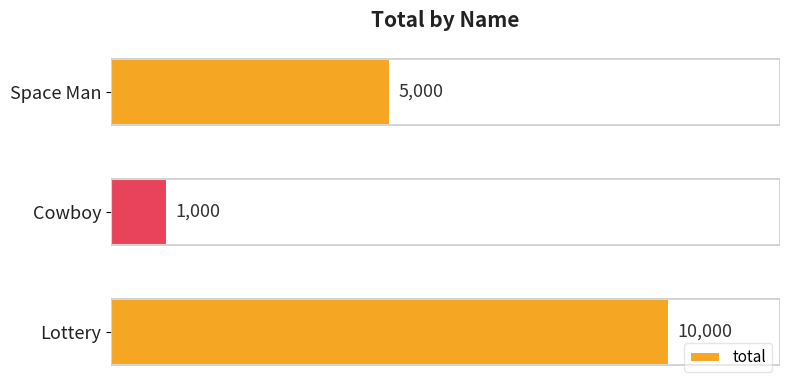

What is the label of the 1st bar from the top?

Space Man